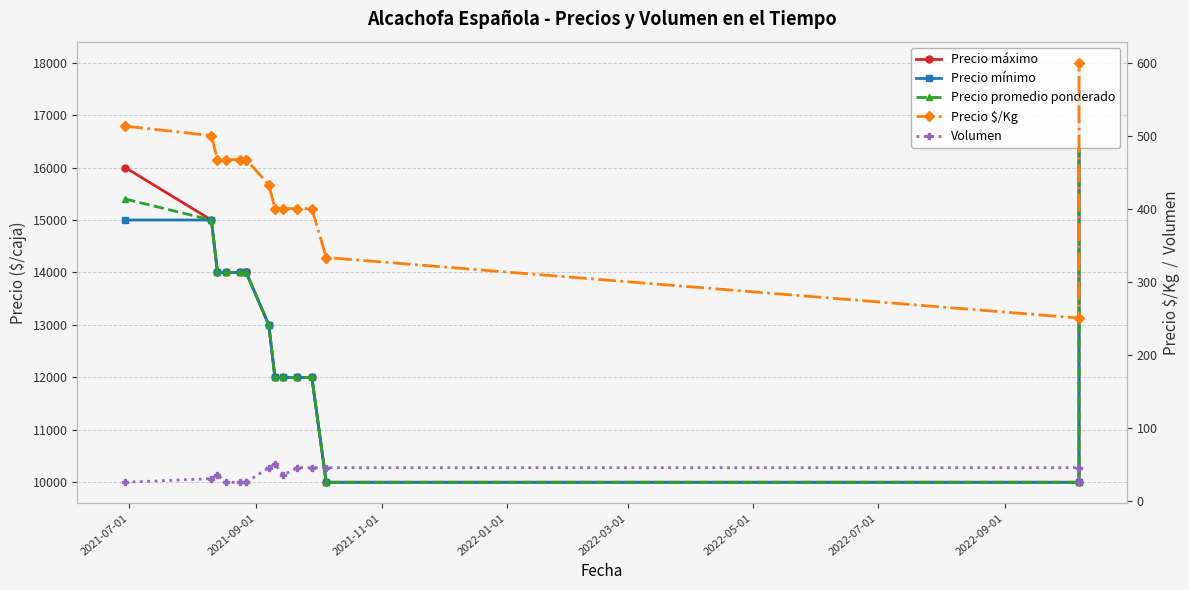

True or false: Precio $/Kg has more than 2 points higher than both neighbors.

False